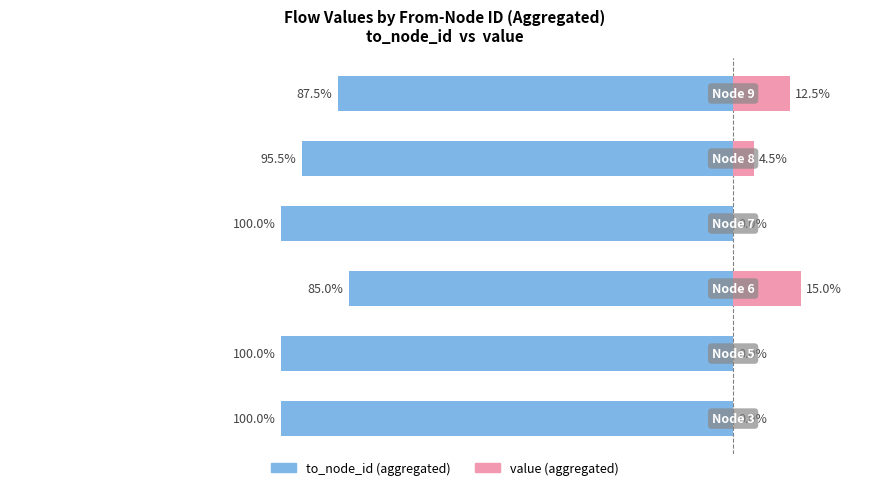

What are all the series names shown in the legend?

to_node_id (aggregated), value (aggregated)